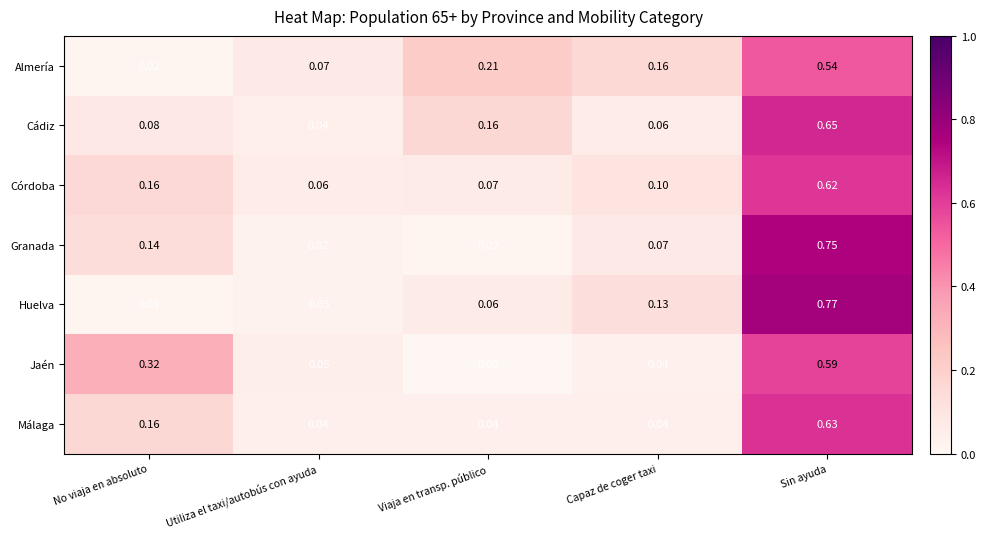

Rank the series by their maximum value, from highest to lowest.

Huelva, Granada, Cádiz, Málaga, Córdoba, Jaén, Almería